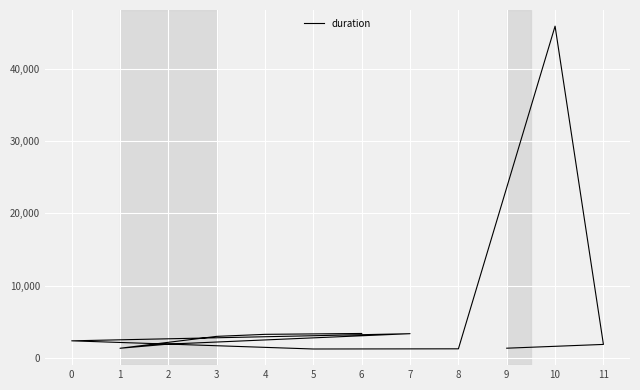

How many values are below 2373?

6